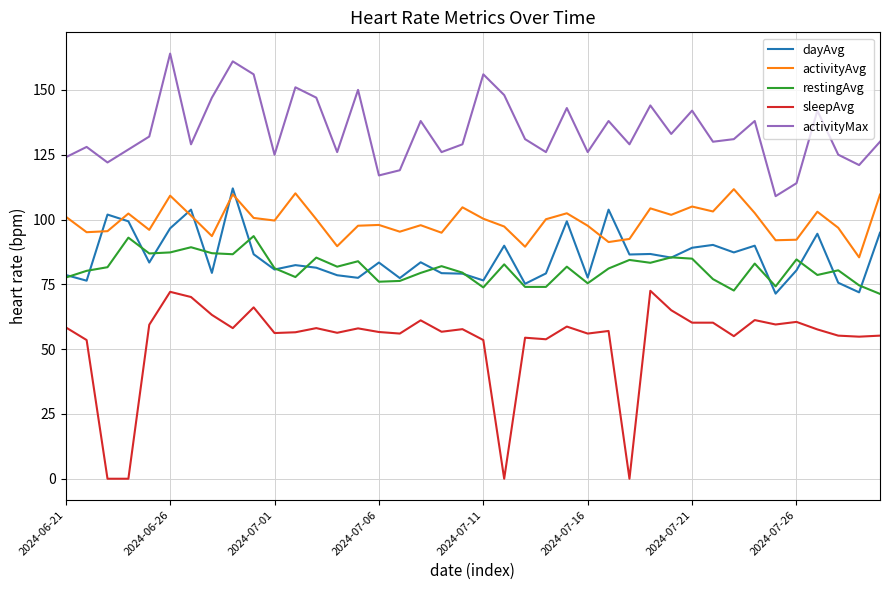

Which series has the largest total across all categories?

activityMax